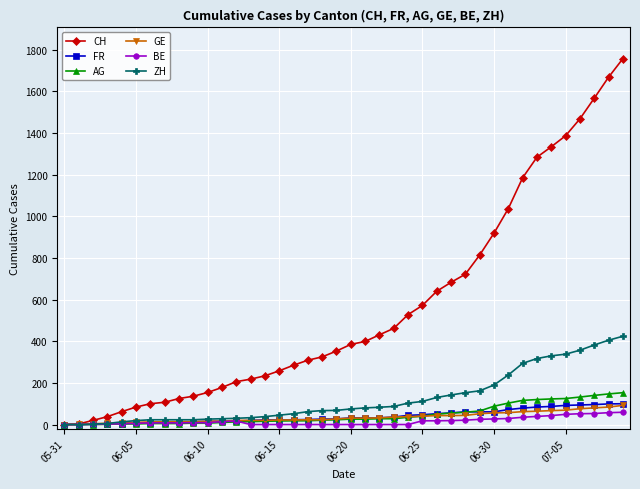

Which series has the largest range (max minus min)?

CH